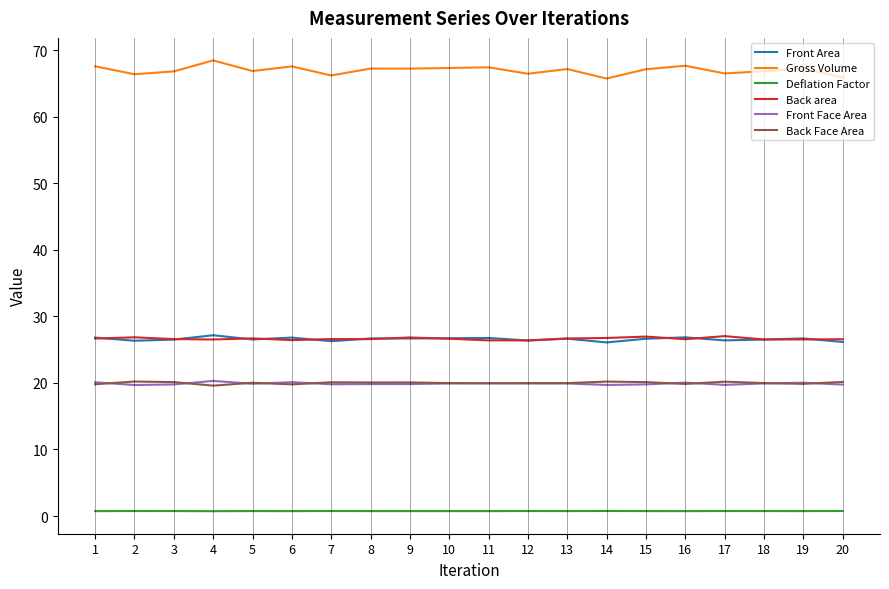

Which series has the largest range (max minus min)?

Gross Volume